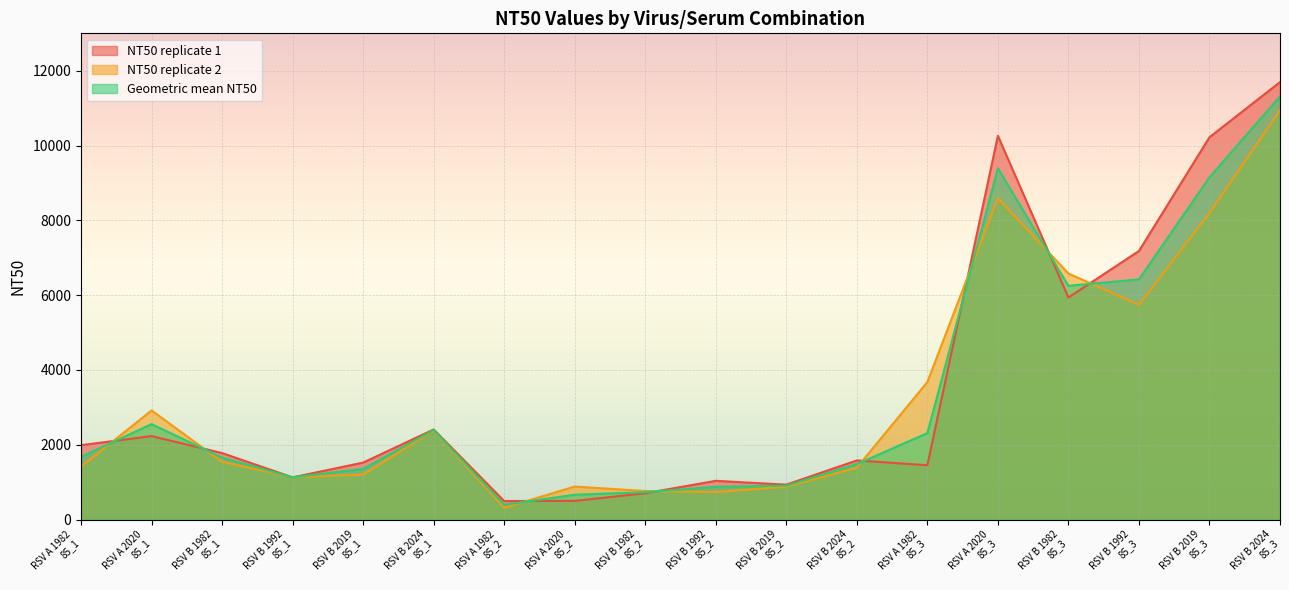

At which category does NT50 replicate 2 reach its first local peak?

RSV A 2020
85_1